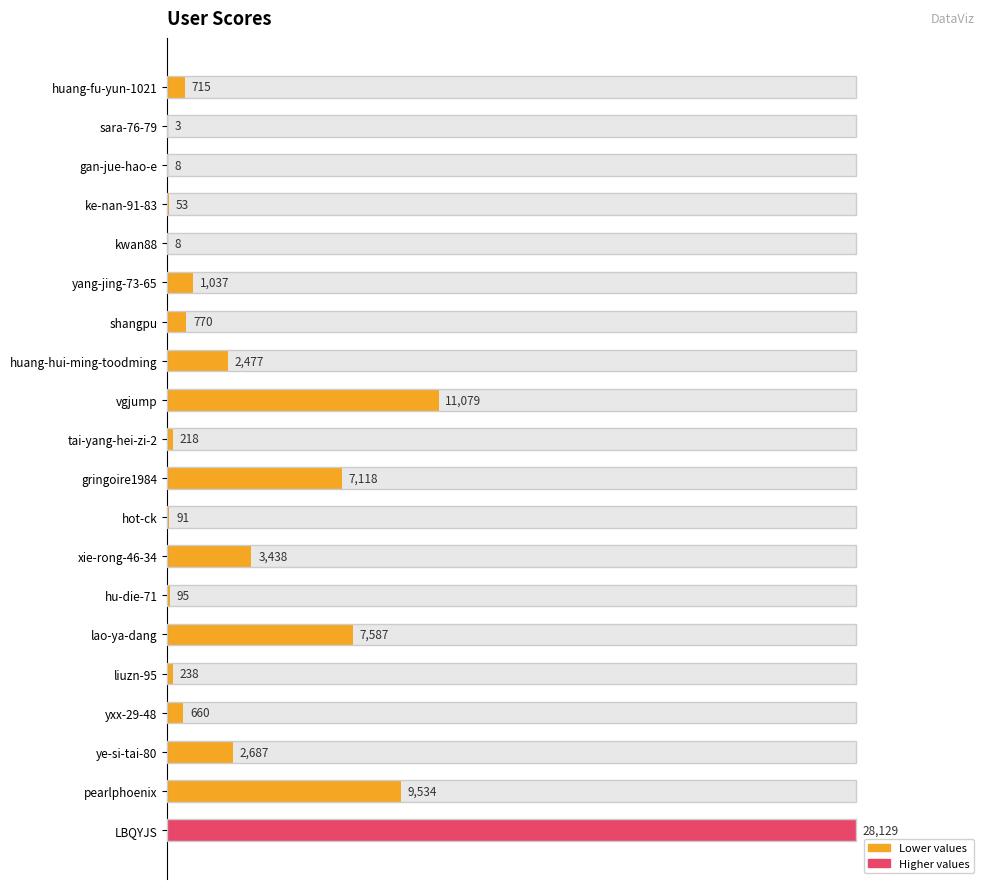

What is the minimum value shown in the chart?

3